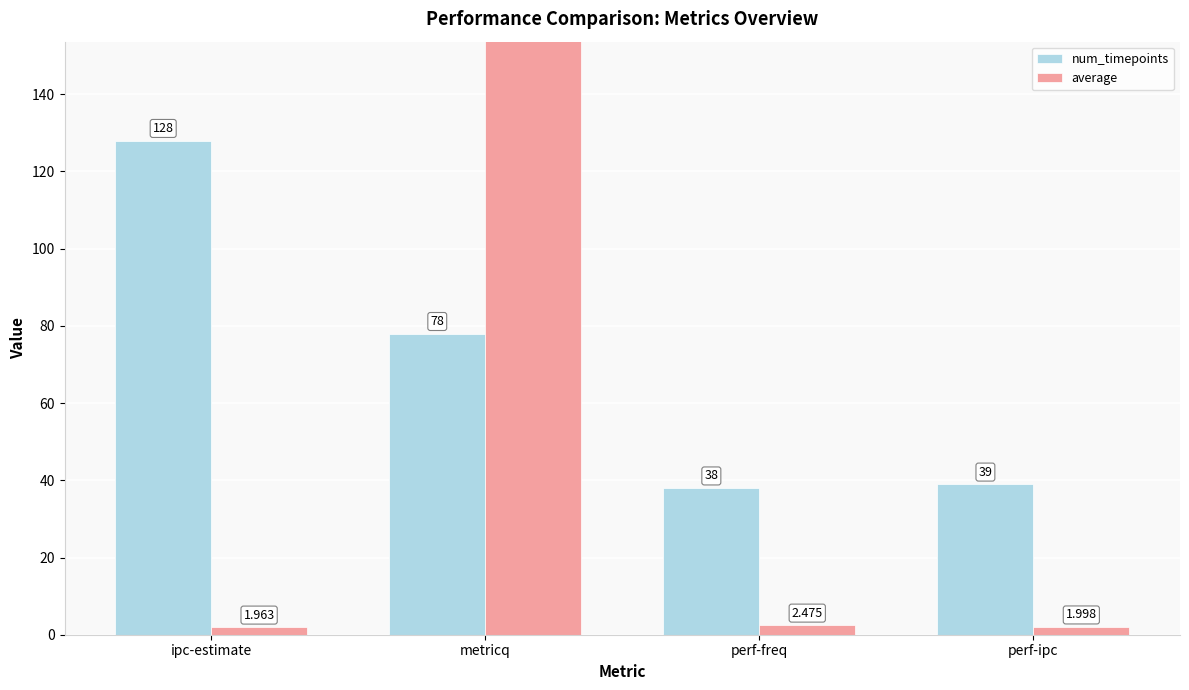

What position from the right is ipc-estimate?

4